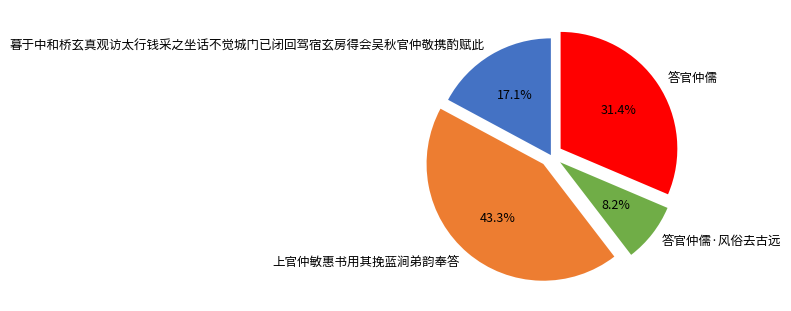

To the nearest percent, what is the difference between the 暮于中和桥玄真观访太行钱采之坐话不觉城门已闭回驾宿玄房得会吴秋官仲敬携酌赋此 and 答官仲儒·风俗去古远 slice percentages?

9%